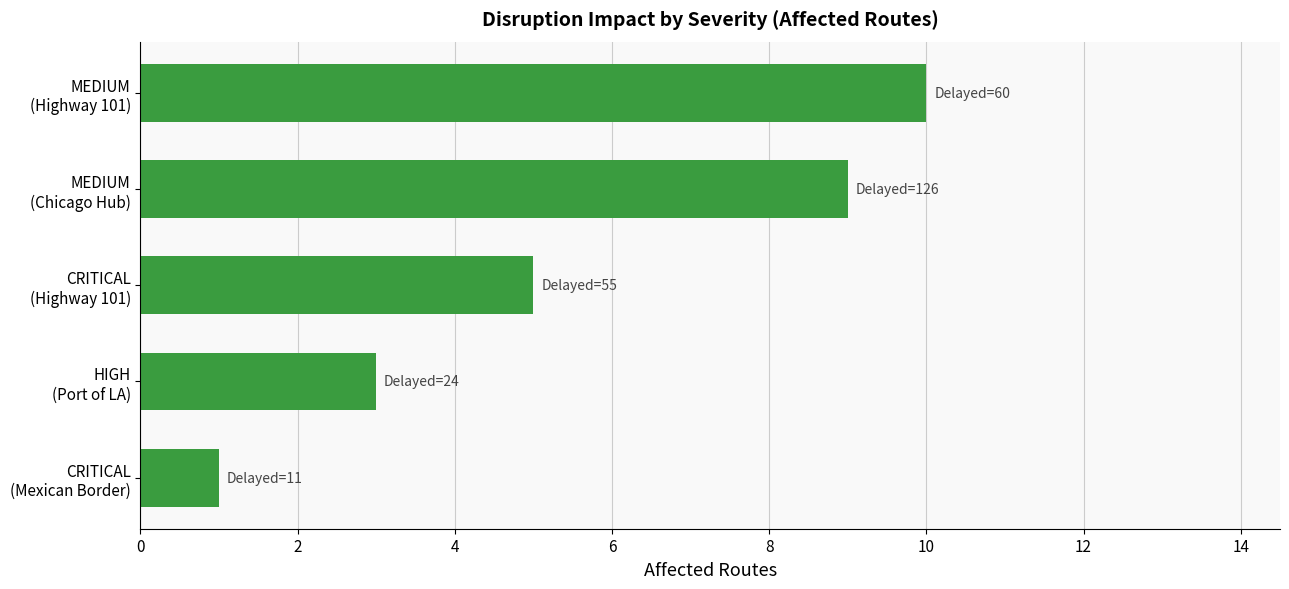

List the labels in order of value, largest first.

MEDIUM
(Highway 101), MEDIUM
(Chicago Hub), CRITICAL
(Highway 101), HIGH
(Port of LA), CRITICAL
(Mexican Border)